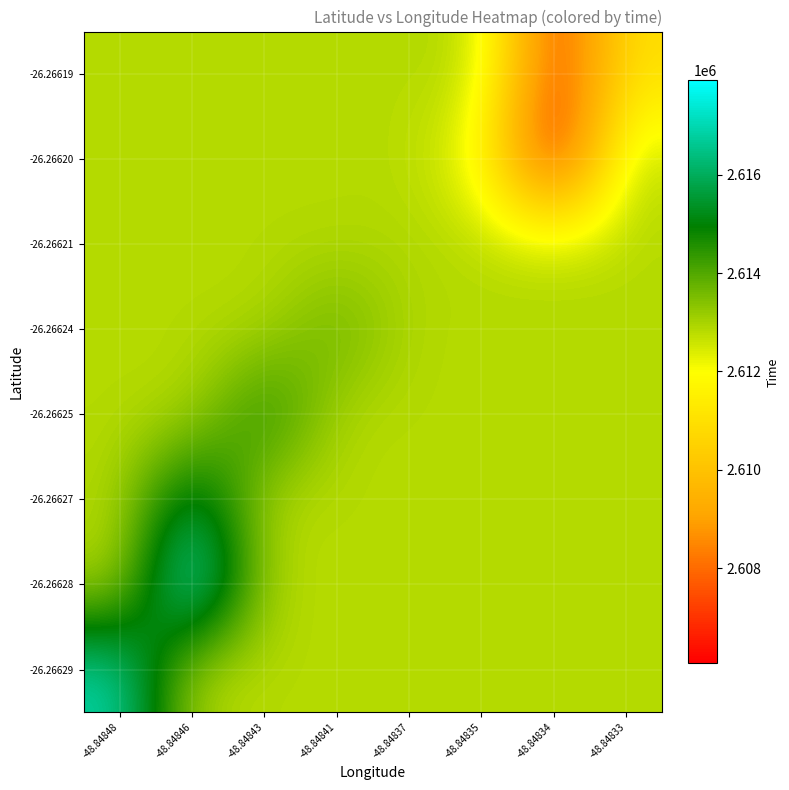

Which label corresponds to the smallest value in the chart?

-48.84834